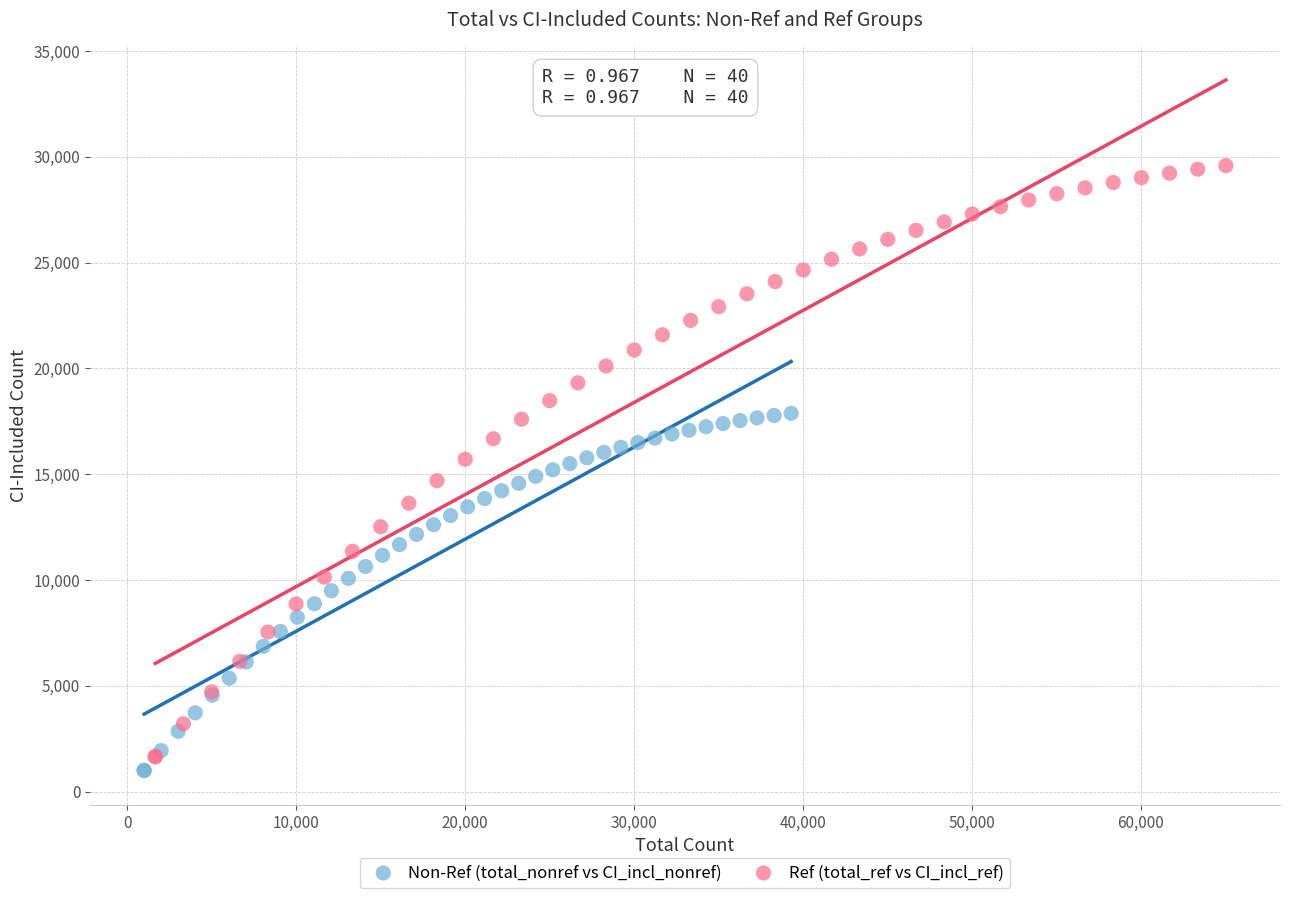

What are all the series names shown in the legend?

Non-Ref (total_nonref vs CI_incl_nonref), Ref (total_ref vs CI_incl_ref)